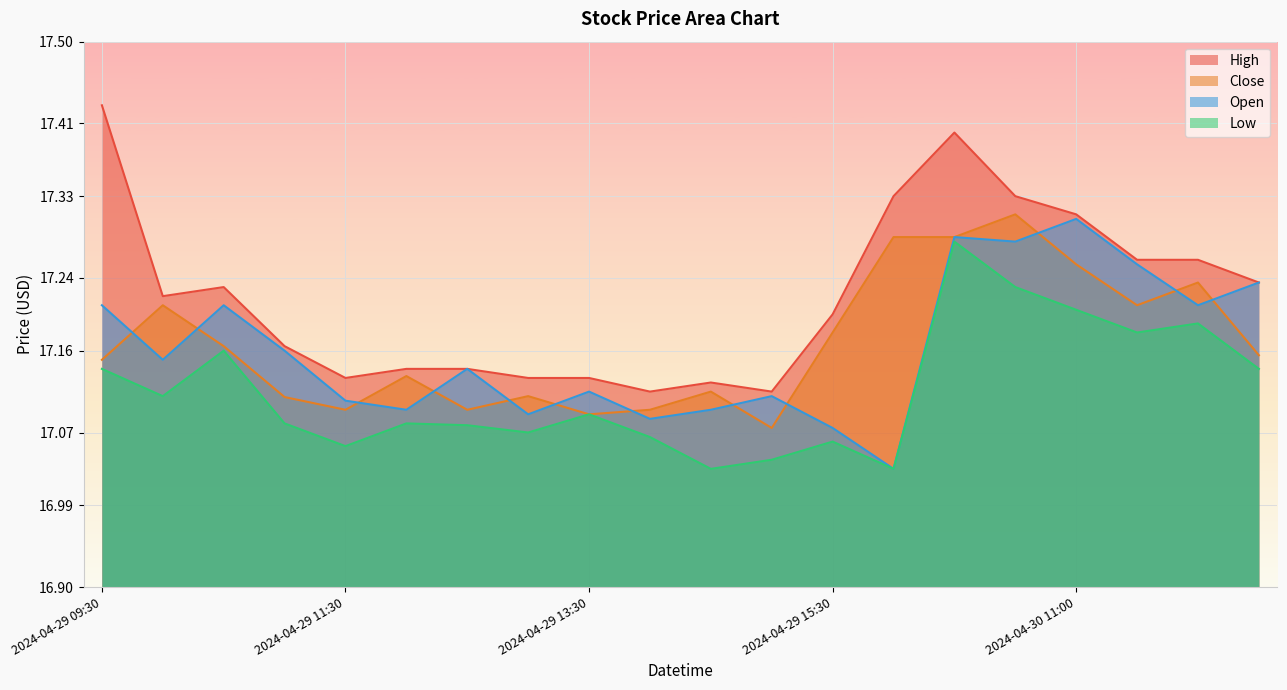

Where is the first local minimum for Close?

2024-04-29 11:30